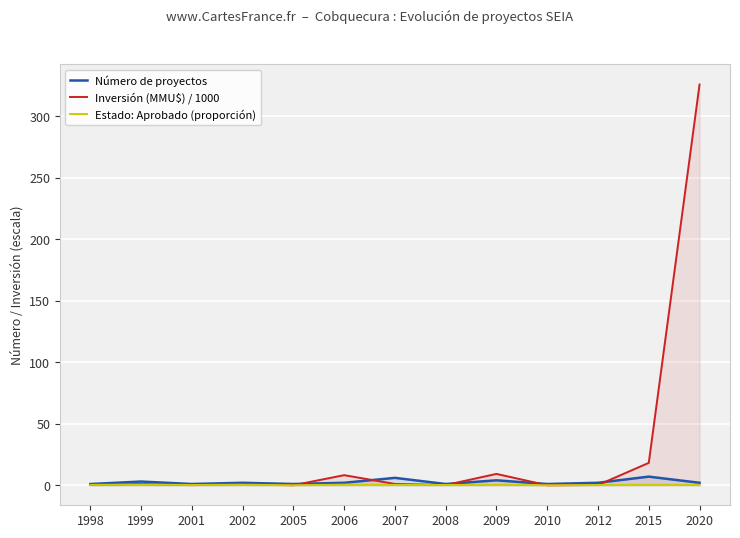

List the labels in order of Estado: Aprobado (proporción) value, smallest first.

2005, 2010, 2001, 2008, 2012, 1998, 2007, 2020, 2002, 2009, 2015, 1999, 2006